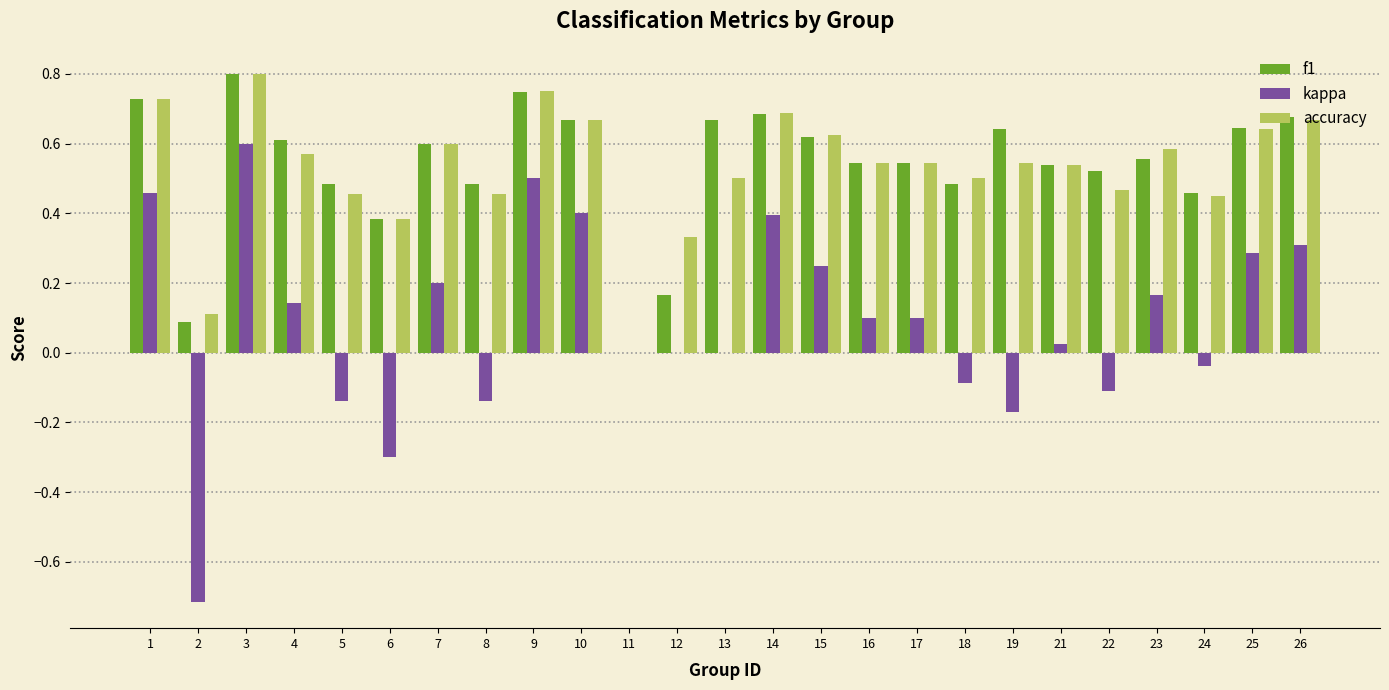

What is the total value across all series at 10?

1.7